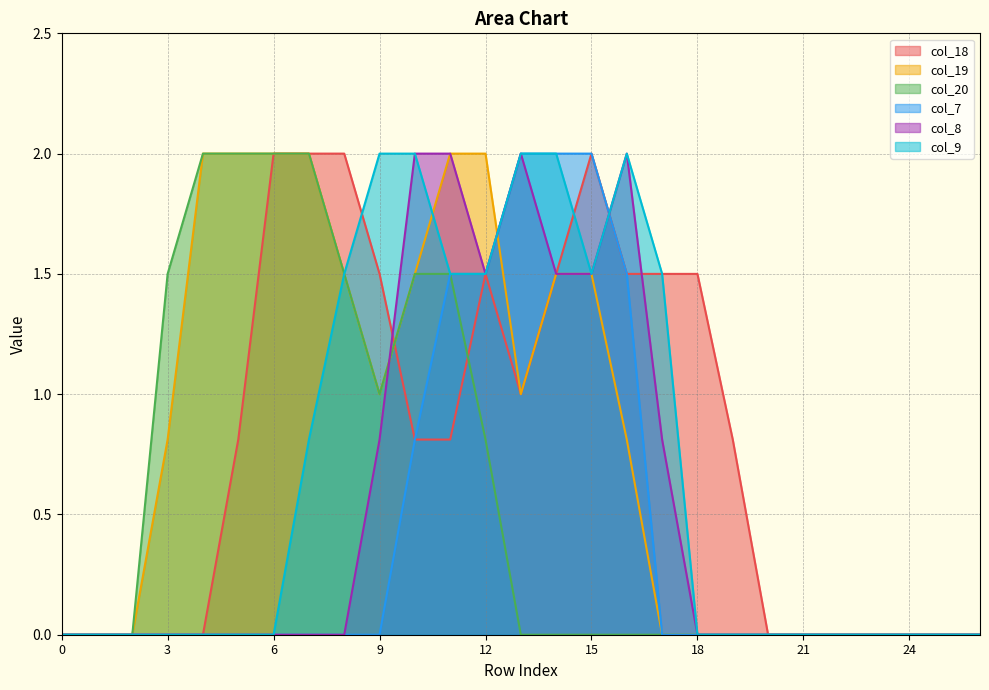

Which category has the highest value across all series?

6